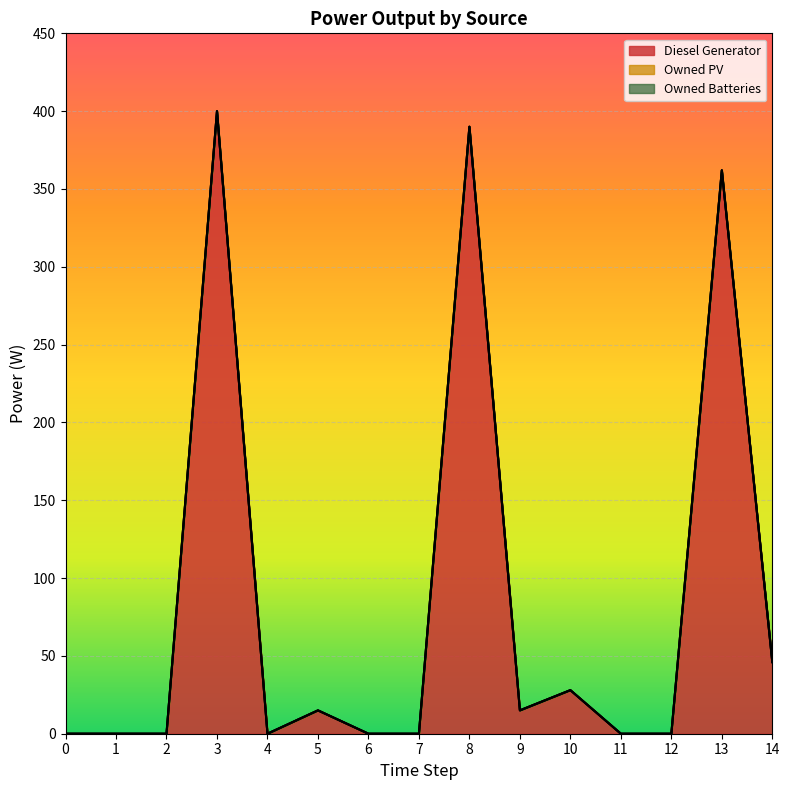

True or false: Diesel Generator and Owned Batteries cross at least once.

False